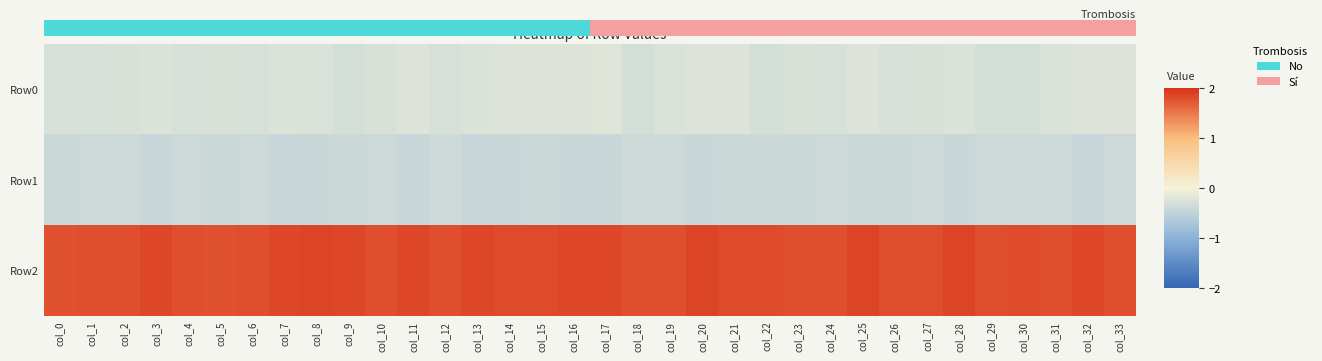

Which label corresponds to the smallest value in the chart?

col_3